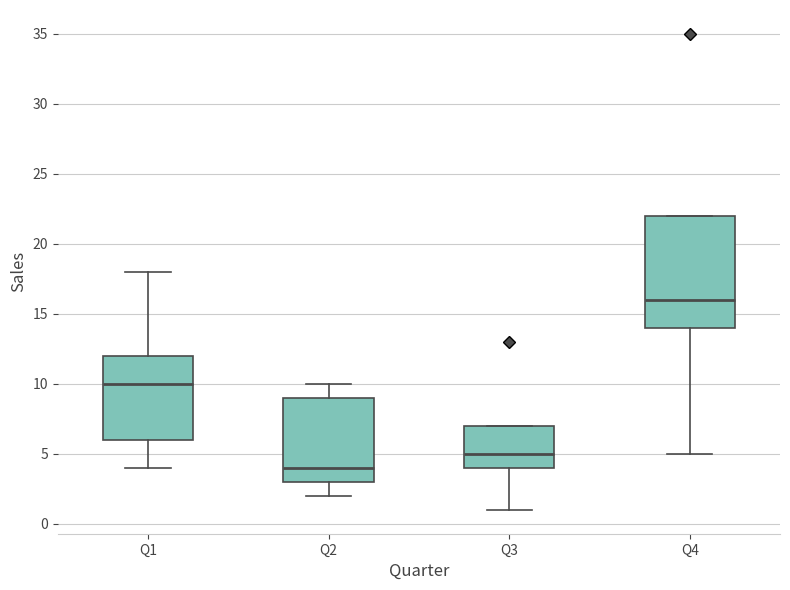

Reading left to right, read every box against the y-axis: the position of its median line, the range the box covers, and the ends of its whiskers. The values are not printed on the chart, so give them approximately, as read against the axis.

Q1: median 10, box 6 to 12, whiskers 4 to 18
Q2: median 4, box 3 to 9, whiskers 2 to 10
Q3: median 5, box 4 to 7, whiskers 1 to 7
Q4: median 16, box 14 to 22, whiskers 5 to 22